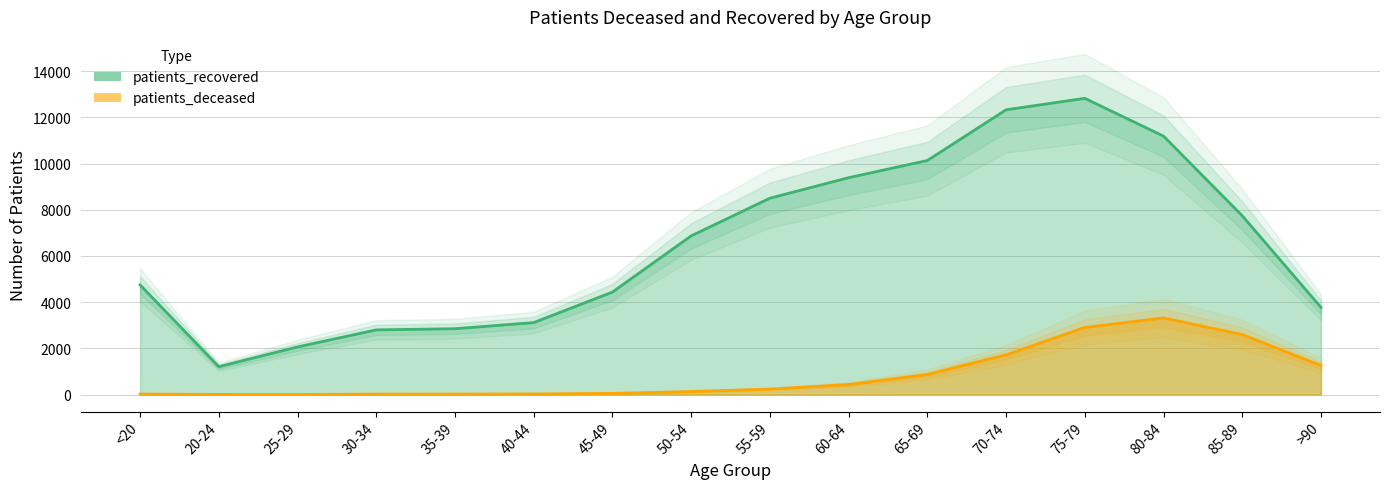

What is the difference between the second highest and minimum values in the patients_recovered series?

11122